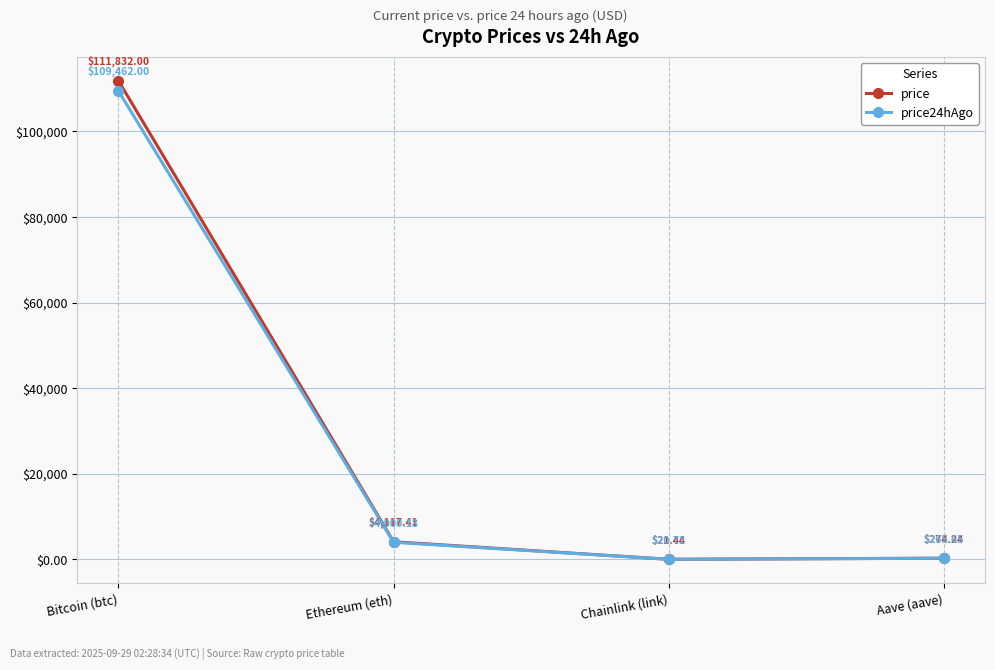

Rank the series by their average value, from highest to lowest.

price, price24hAgo